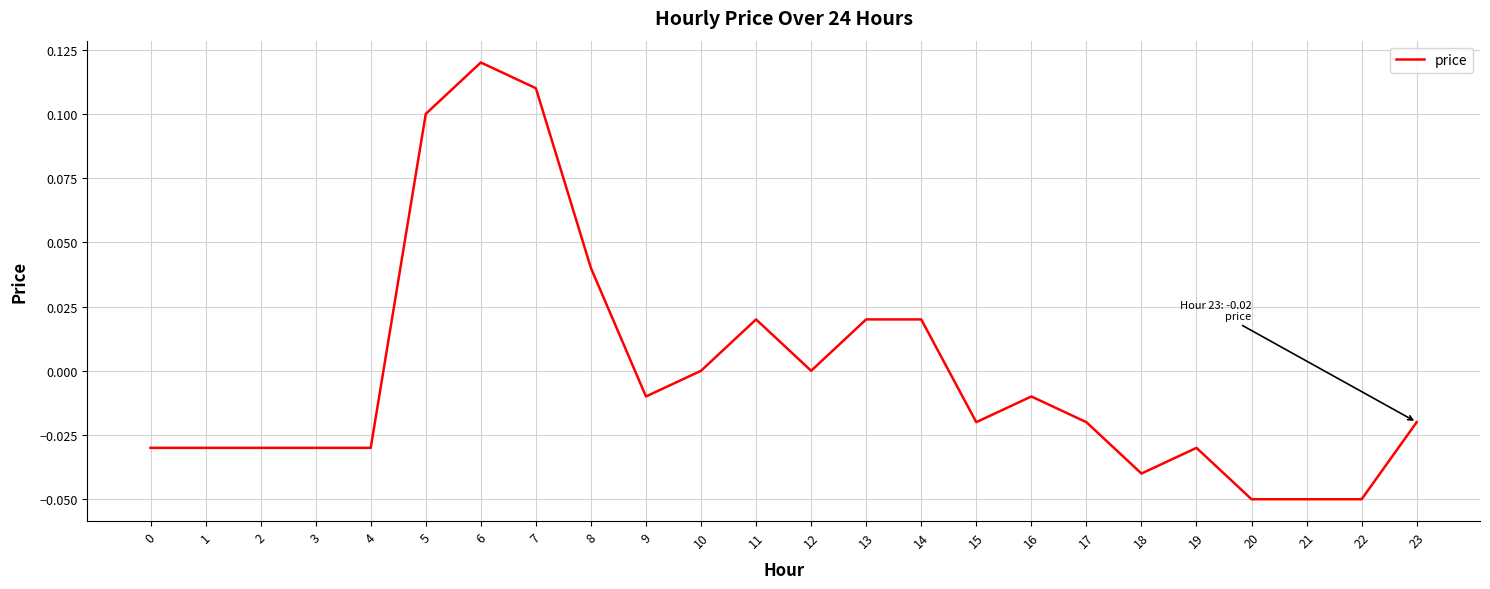

What is the difference between the second highest and minimum values?

0.2